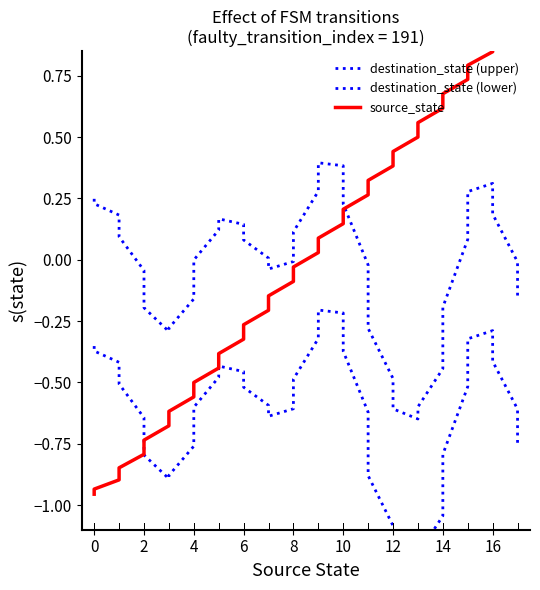

Reading left to right, what are all the values shown in this chart?

destination_state (upper): 0.2	0.2	0.2	0.1	-0.0	-0.2	-0.3	-0.3	-0.2	-0.0	0.1	0.2	0.1	0.1	0.0	-0.0	-0.0	0.1	0.3	0.4	0.4	0.2	-0.0	-0.3	-0.5	-0.6	-0.6	-0.6	-0.4	-0.2	0.1	0.3	0.3	0.2	-0.0	-0.1
destination_state (lower): -0.4	-0.4	-0.4	-0.5	-0.6	-0.8	-0.9	-0.9	-0.8	-0.6	-0.5	-0.4	-0.5	-0.5	-0.6	-0.6	-0.6	-0.5	-0.3	-0.2	-0.2	-0.4	-0.6	-0.9	-1.1	-1.2	-1.2	-1.2	-1.0	-0.8	-0.5	-0.3	-0.3	-0.4	-0.6	-0.7
source_state: -1.0	-0.9	-0.9	-0.8	-0.8	-0.7	-0.7	-0.6	-0.6	-0.5	-0.4	-0.4	-0.3	-0.3	-0.2	-0.1	-0.1	-0.0	0.0	0.1	0.1	0.2	0.3	0.3	0.4	0.4	0.5	0.6	0.6	0.7	0.7	0.8	0.8	0.9	0.9	1.0